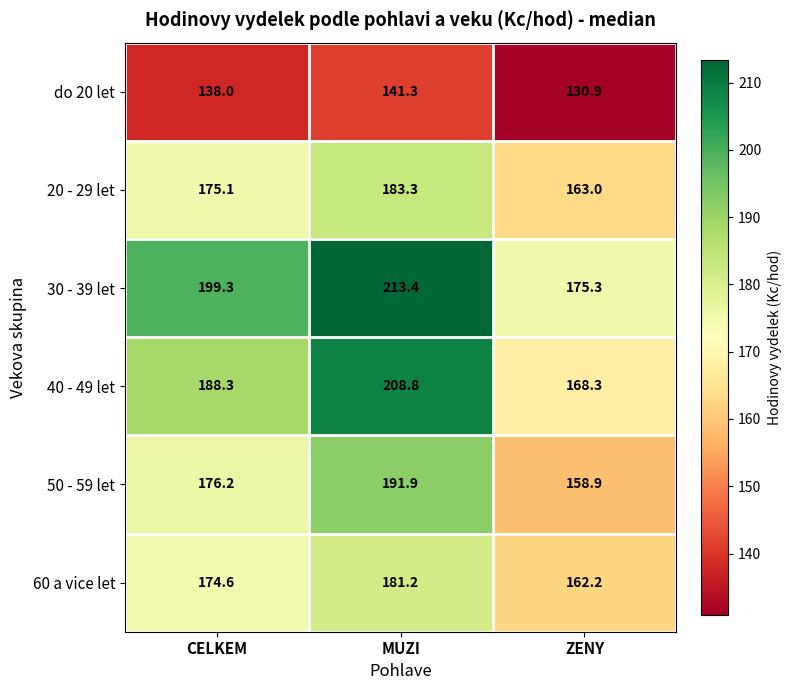

How many categories are shown in the chart?

3